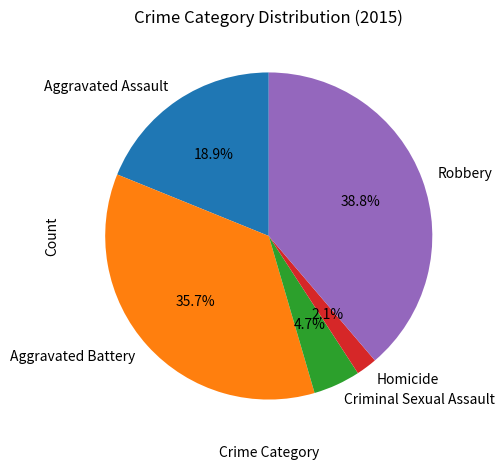

Is it true that Aggravated Battery is 44% of the pie?

False